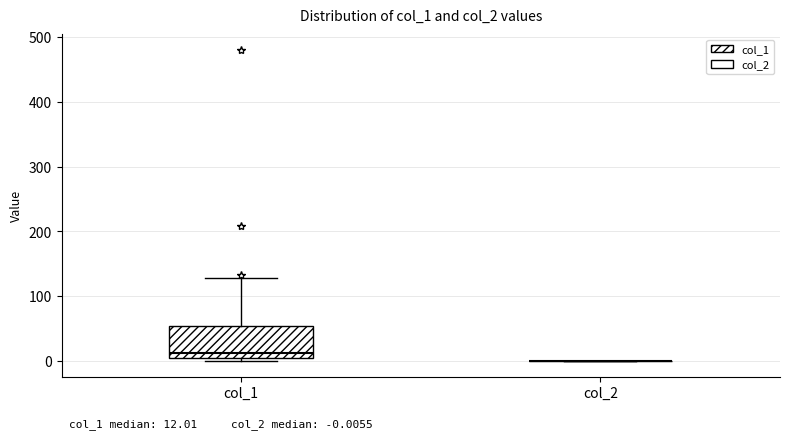

Comparing the boxes themselves (not the whiskers), which one is the tallest?

col_1